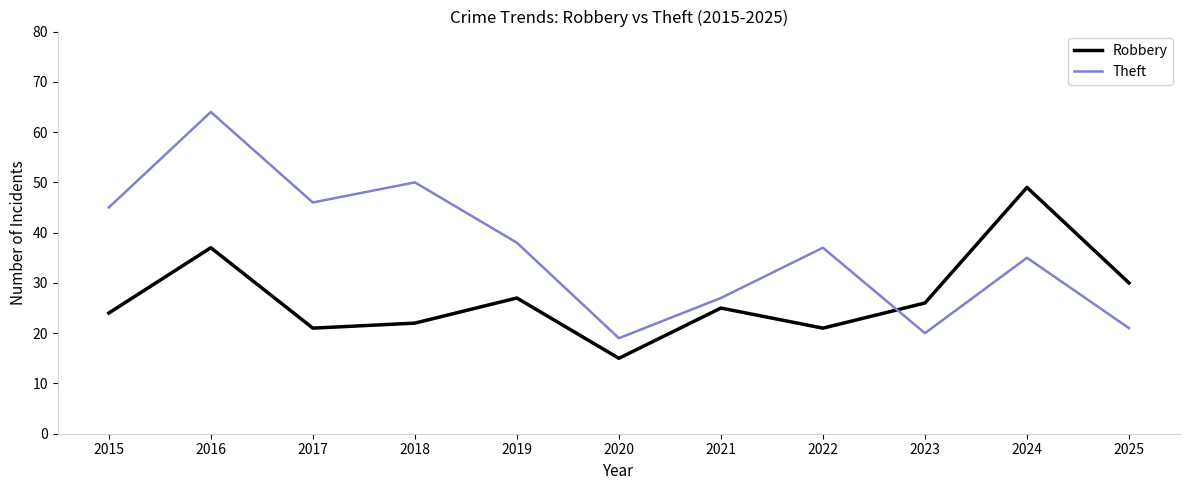

Is the value of Robbery at 2022 greater than the value of Theft at 2022?

No